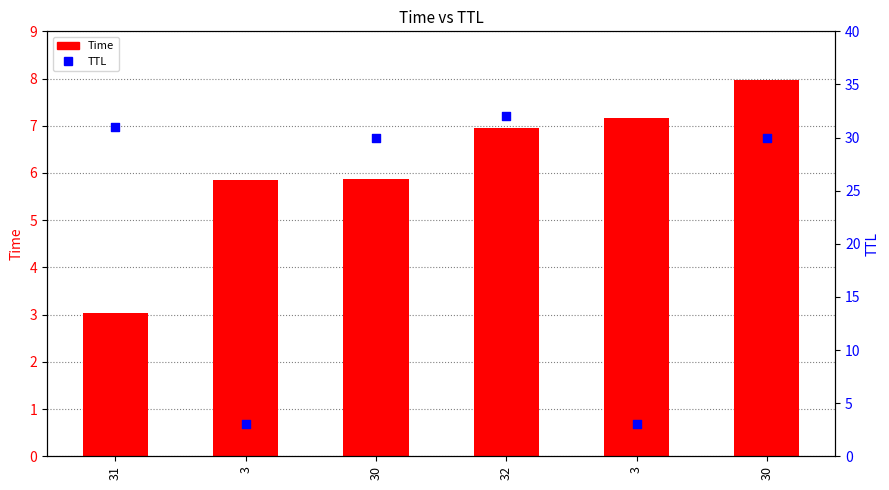

At how many categories does at least one series exceed 16?

4